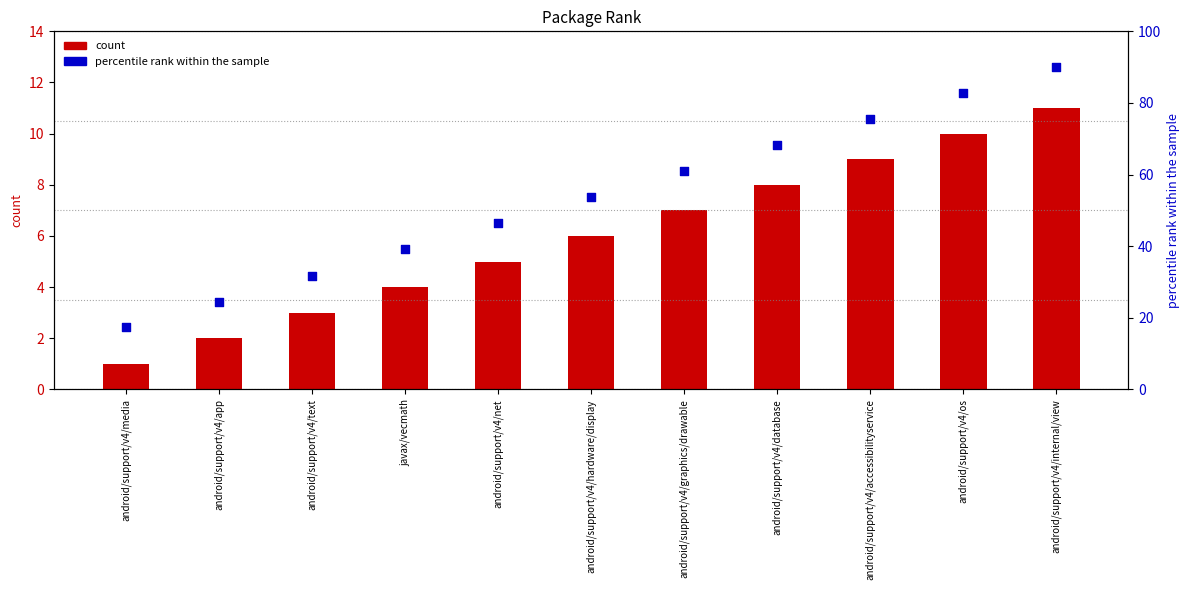

Which series has the largest total across all categories?

percentile rank within the sample